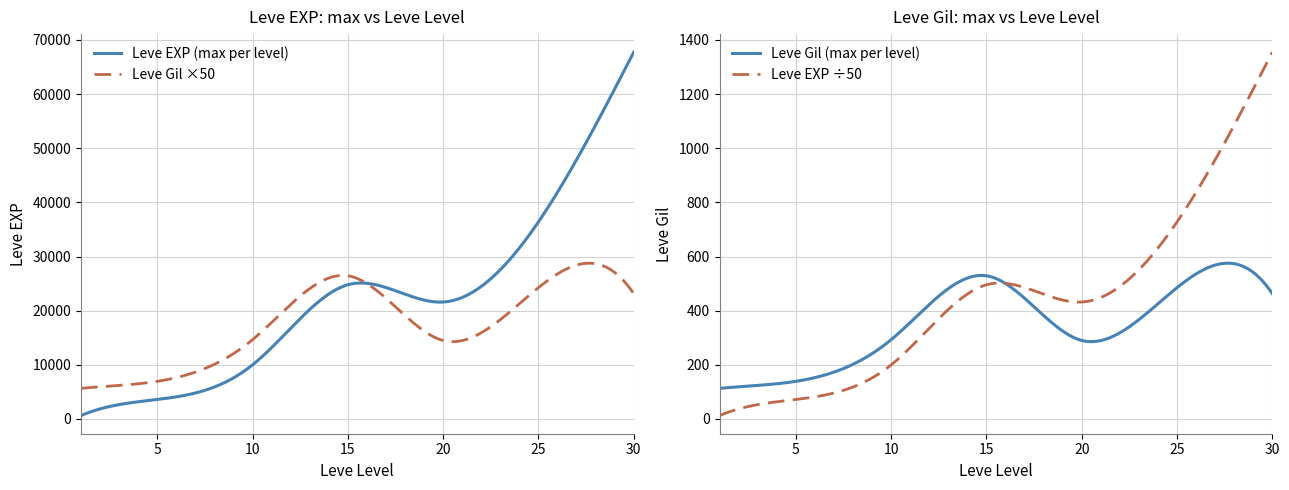

What is the average value of the Leve EXP series?

23533